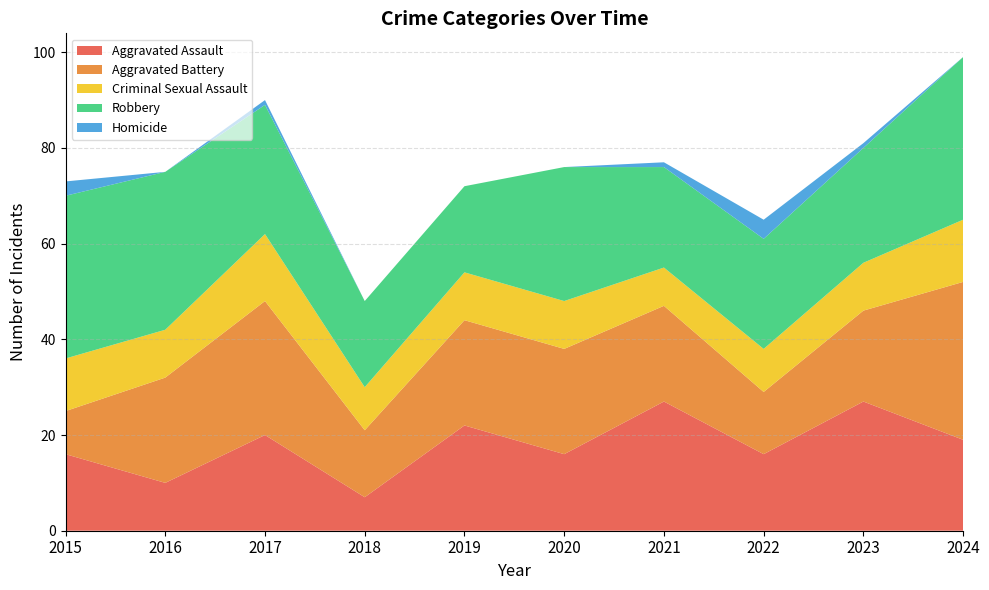

Reading right to left, transcribe all the data shown in this chart.

Aggravated Assault: 2024=19	2023=27	2022=16	2021=27	2020=16	2019=22	2018=7	2017=20	2016=10	2015=16
Aggravated Battery: 2024=33	2023=19	2022=13	2021=20	2020=22	2019=22	2018=14	2017=28	2016=22	2015=9
Criminal Sexual Assault: 2024=13	2023=10	2022=9	2021=8	2020=10	2019=10	2018=9	2017=14	2016=10	2015=11
Robbery: 2024=34	2023=24	2022=23	2021=21	2020=28	2019=18	2018=18	2017=27	2016=33	2015=34
Homicide: 2024=0	2023=1	2022=4	2021=1	2020=0	2019=0	2018=0	2017=1	2016=0	2015=3